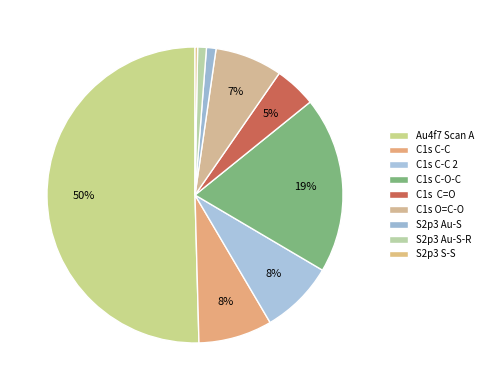

How many slices are in this pie chart?

9